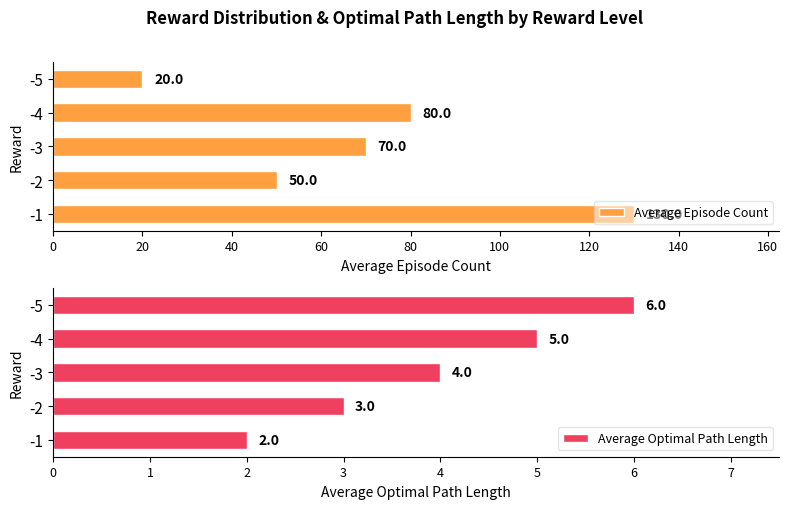

What is the difference between the Average Episode Count values at -5 and -1?

110